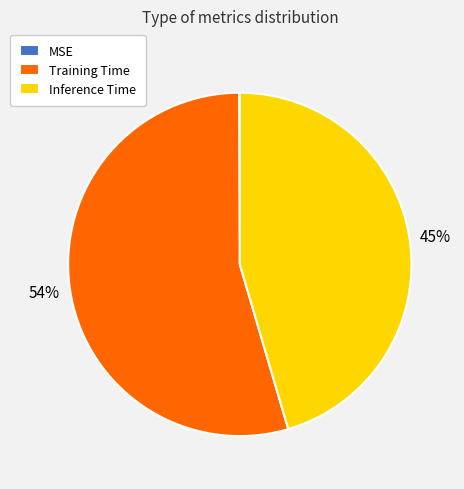

Do Inference Time and Training Time together represent more than half of the pie?

Yes